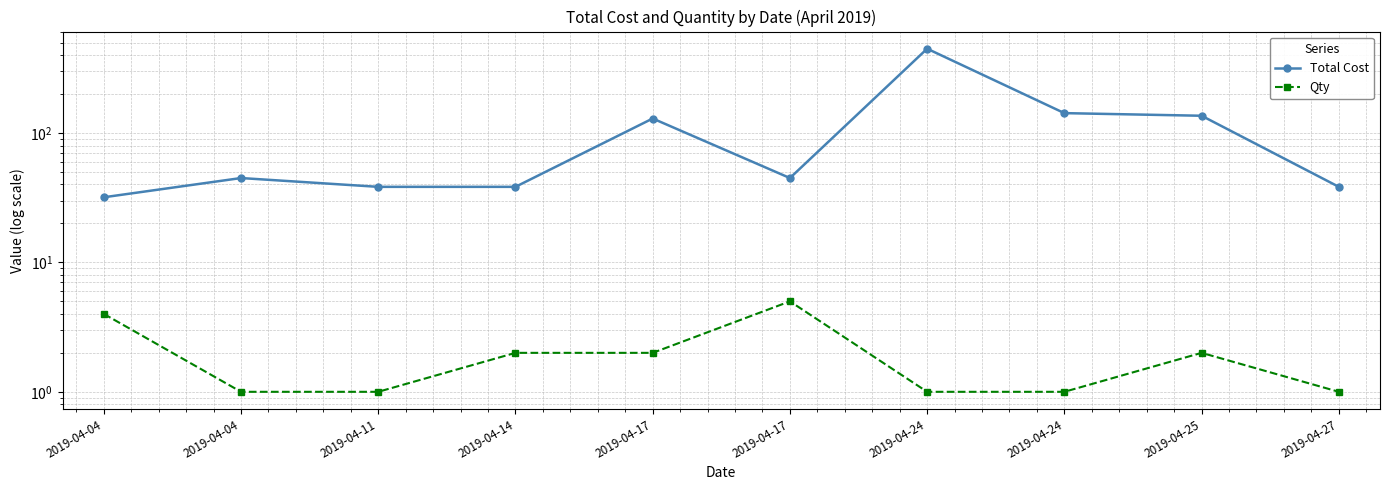

What is the approximate value of Total Cost at 2019-04-11?

38.4